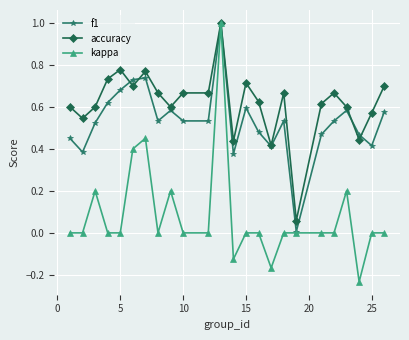

What is the sum of all accuracy values?

14.8